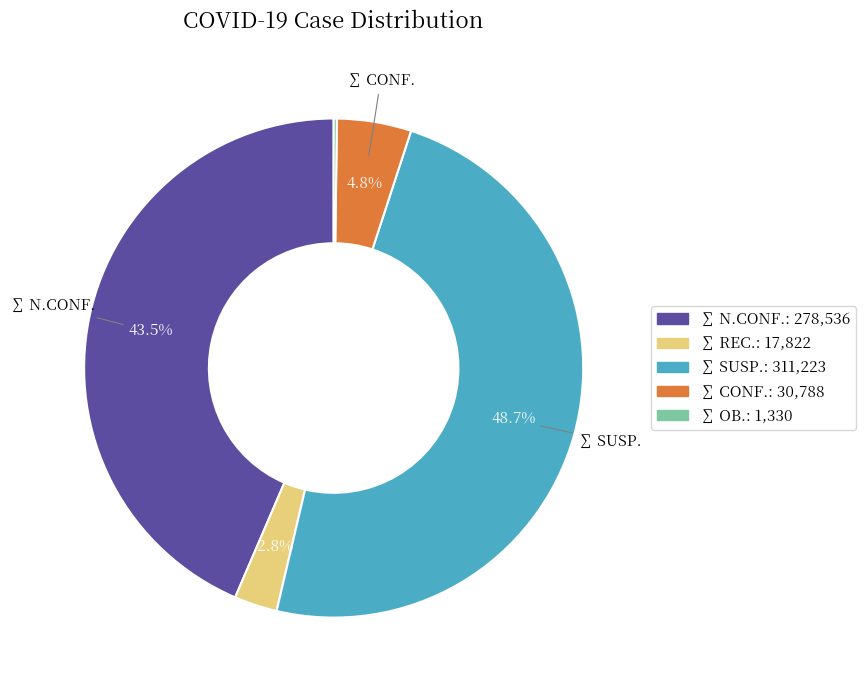

Is there any slice that represents more than half of the pie?

No